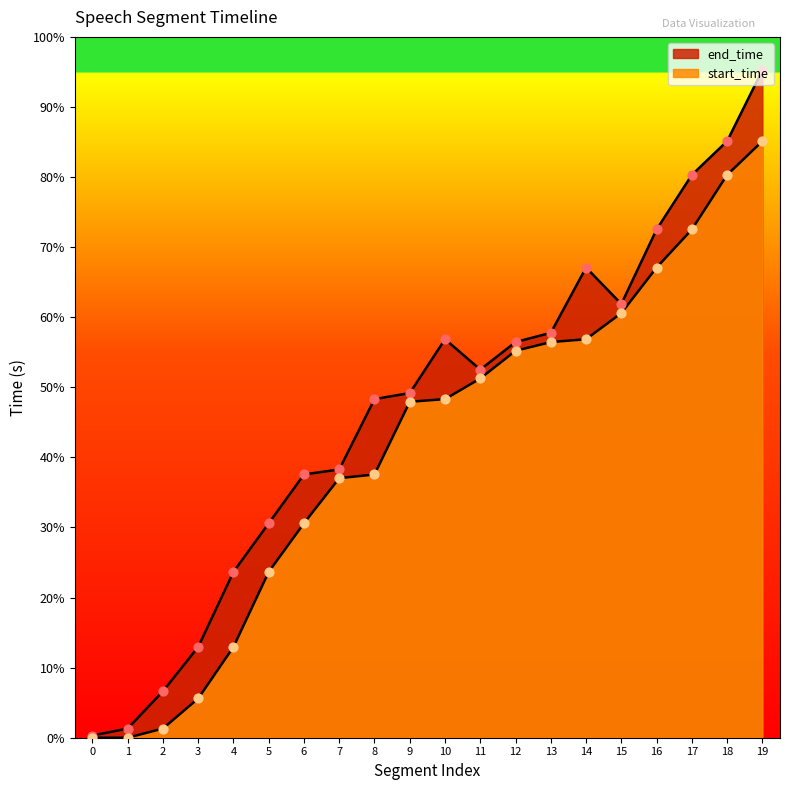

At how many categories does at least one series exceed 37?

14